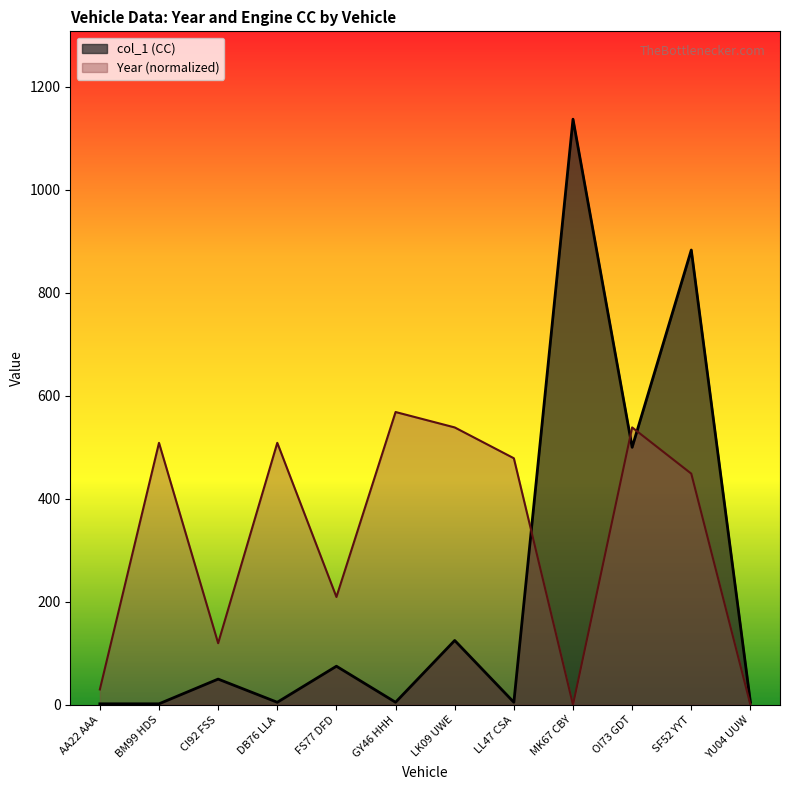

How many lines are shown in the chart?

2